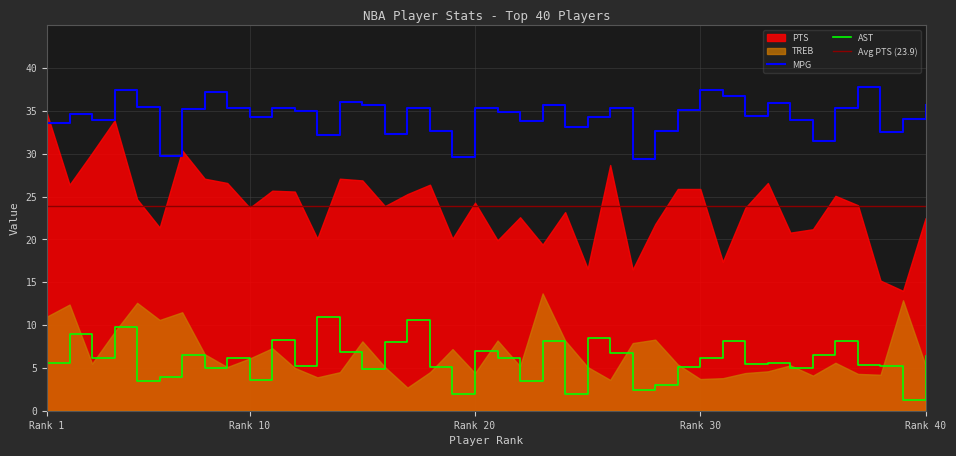

At which category does the chart reach its peak across all series?

37